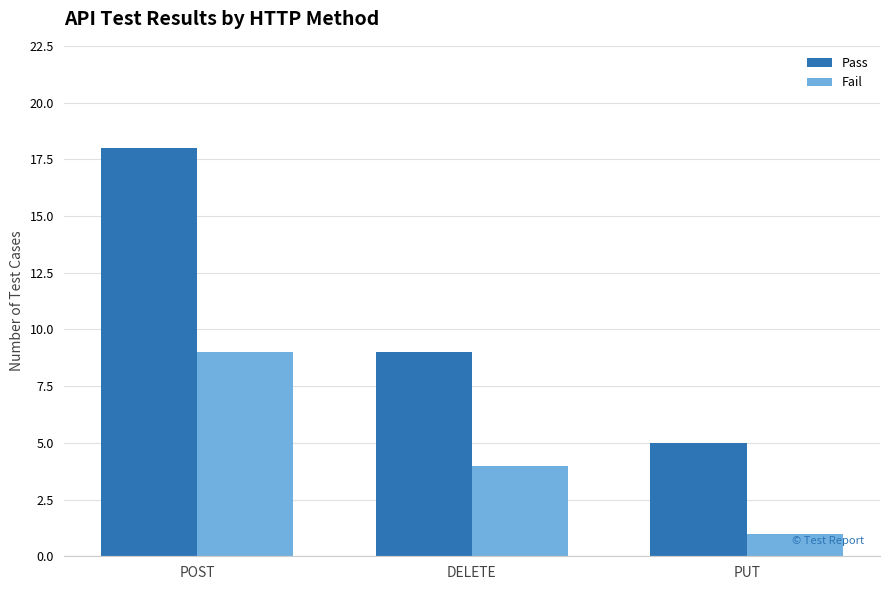

What is the total value across all series at DELETE?

13